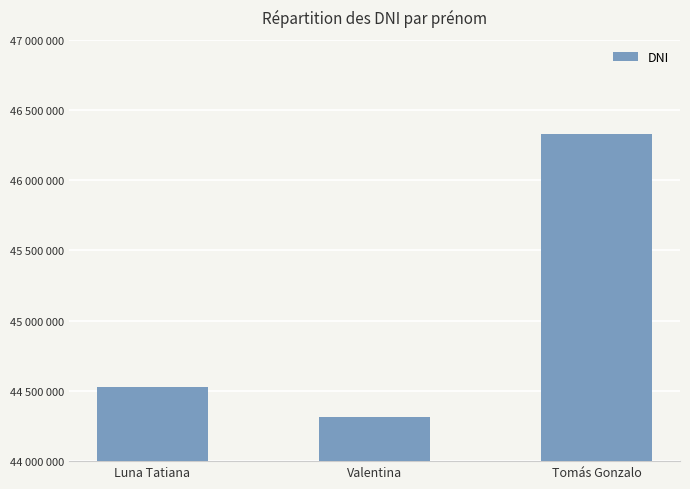

What is the value of the 3rd bar from the left?

46331992